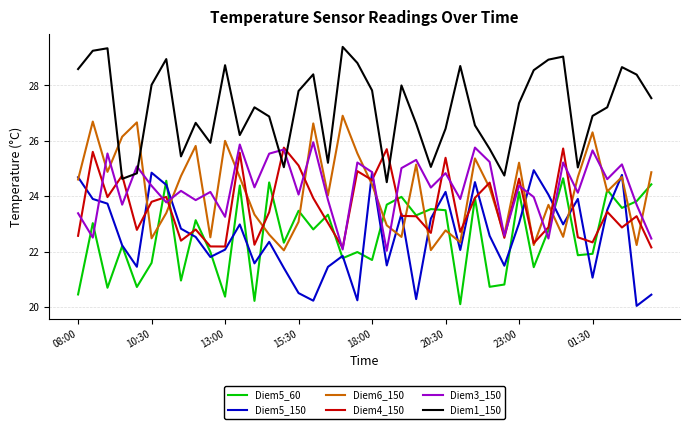

Which series has the largest total across all categories?

Diem1_150